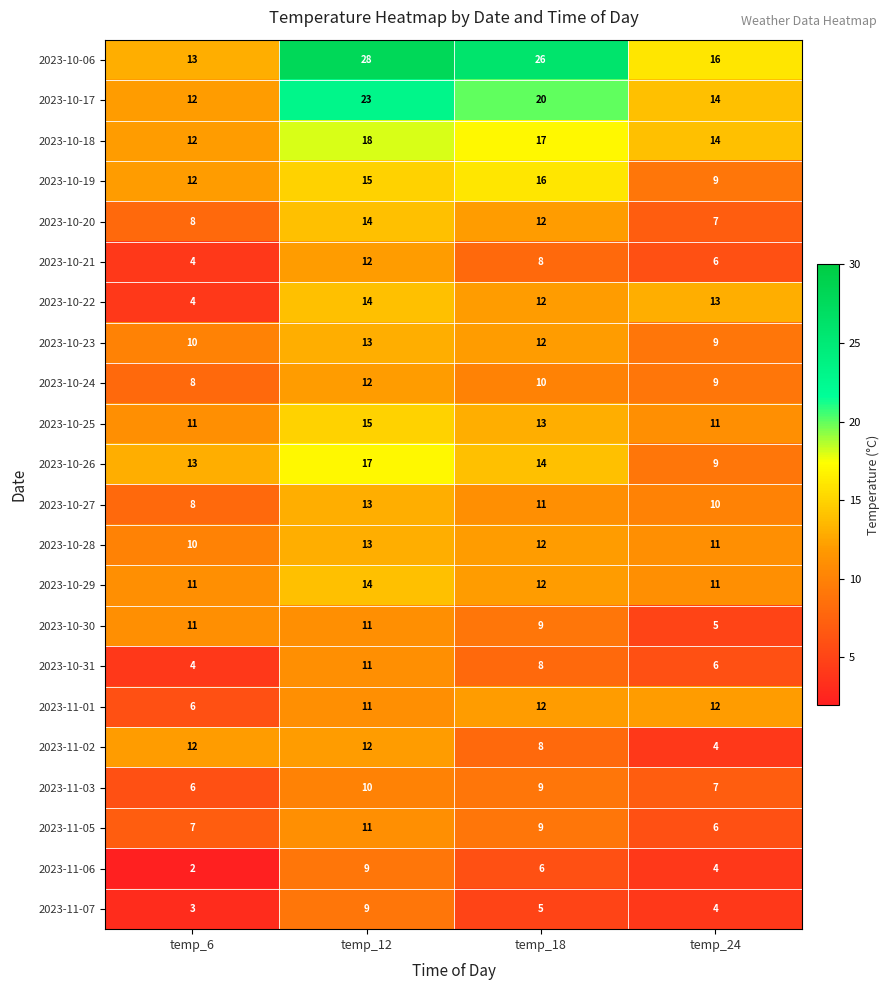

Between temp_6 and temp_18, which series saw the biggest shift?

2023-10-06